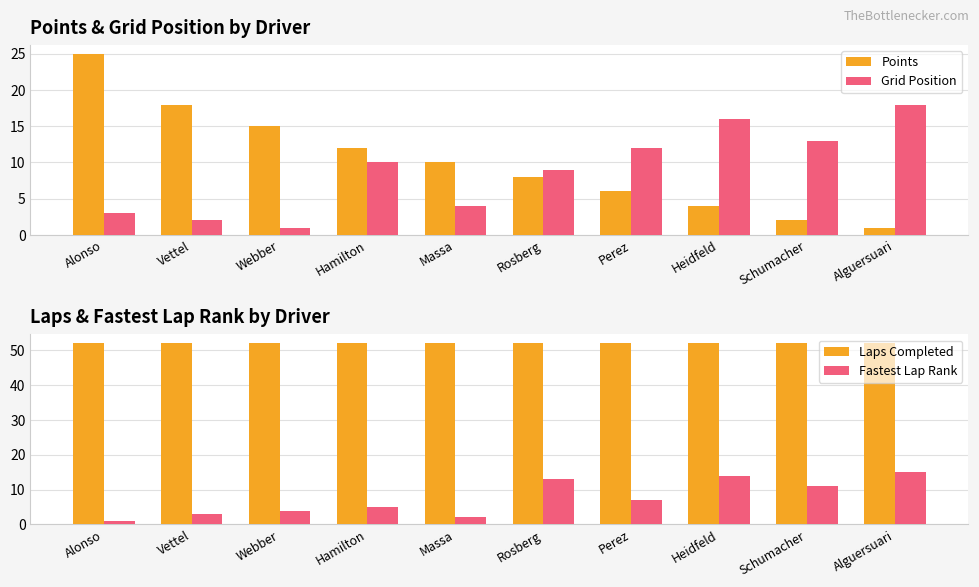

At which category is the sum across all series the highest?

Heidfeld